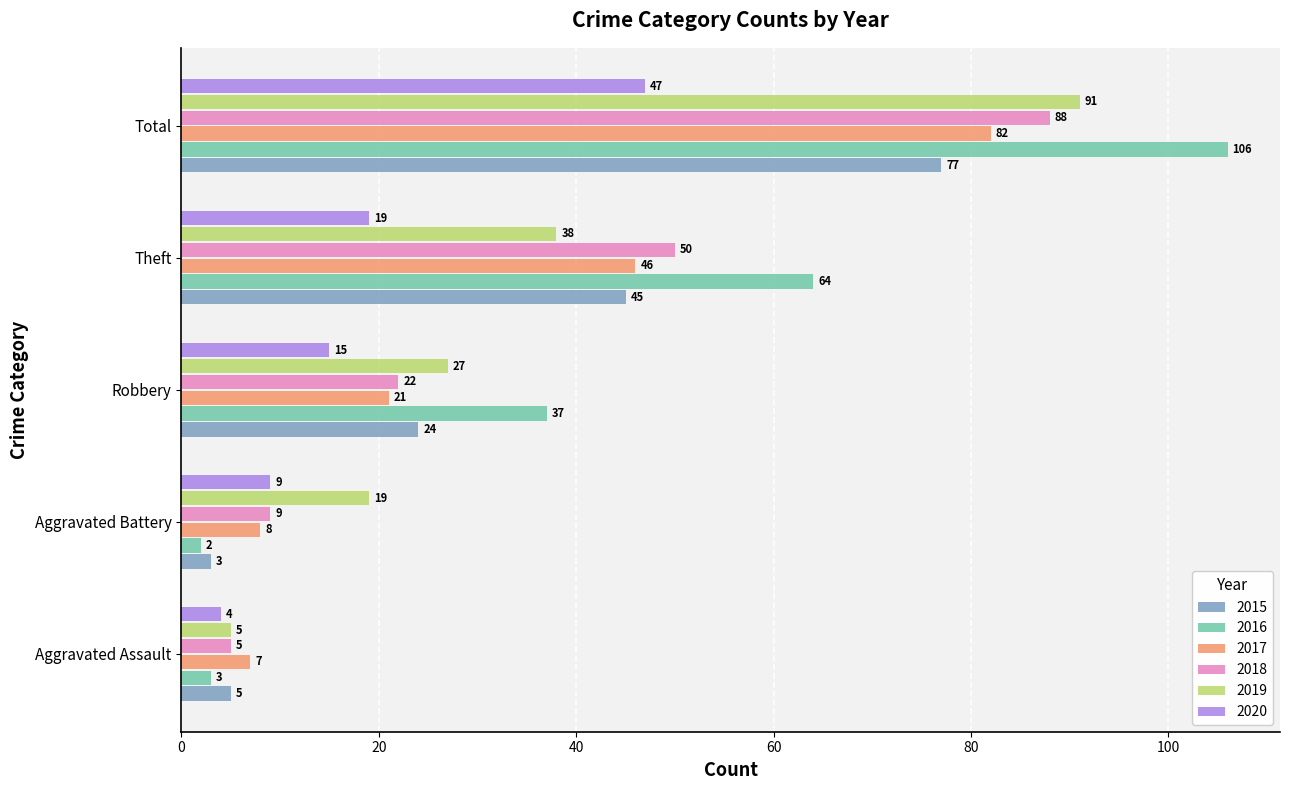

At which label is 2020 closest to 25?

Theft